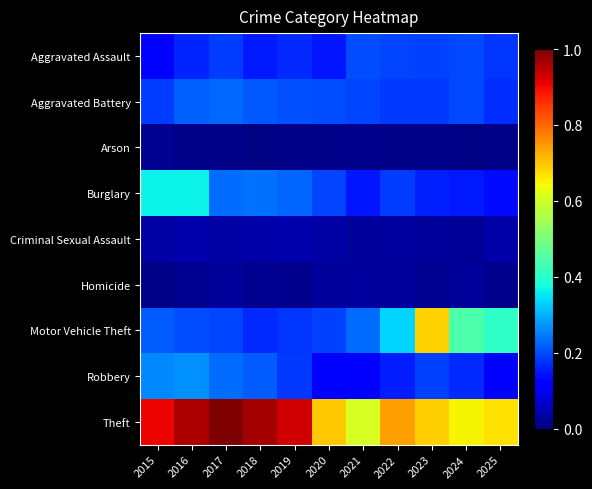

Which series has the largest range (max minus min)?

Motor Vehicle Theft